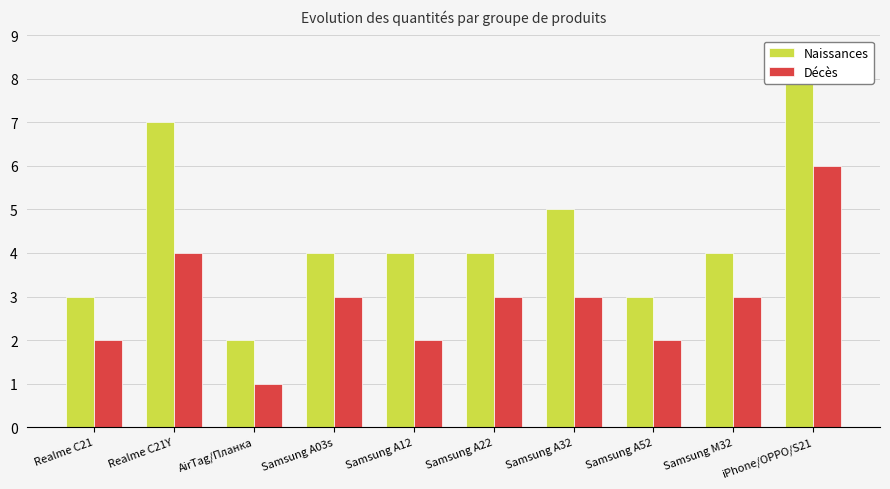

Where does the Décès series first go above 3?

Realme C21Y